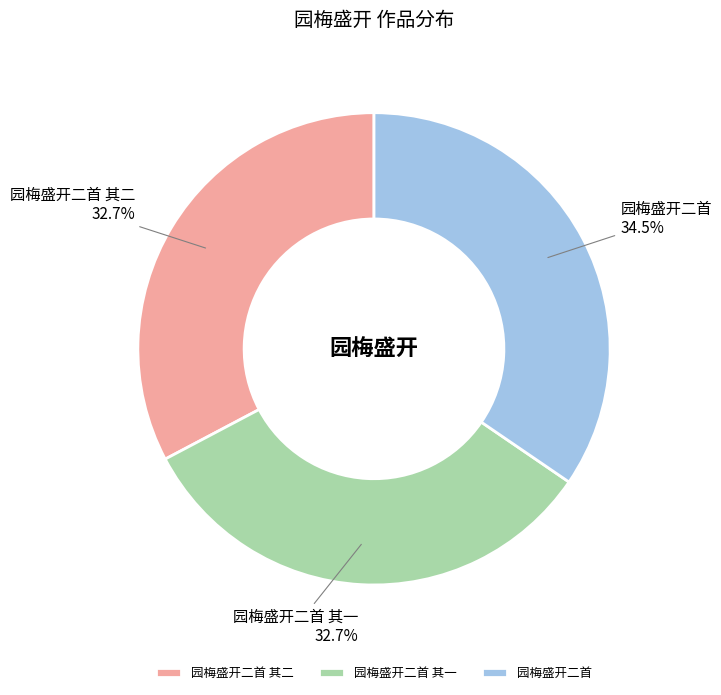

Count the number of slices in the pie.

3